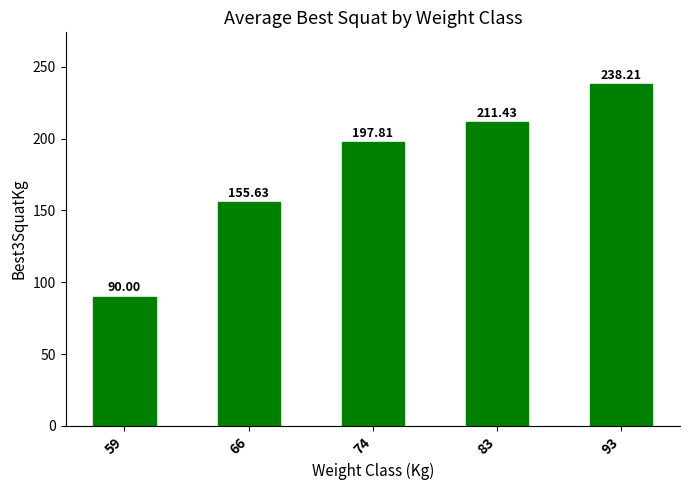

What is the difference between the values at 93 and 83?

26.8